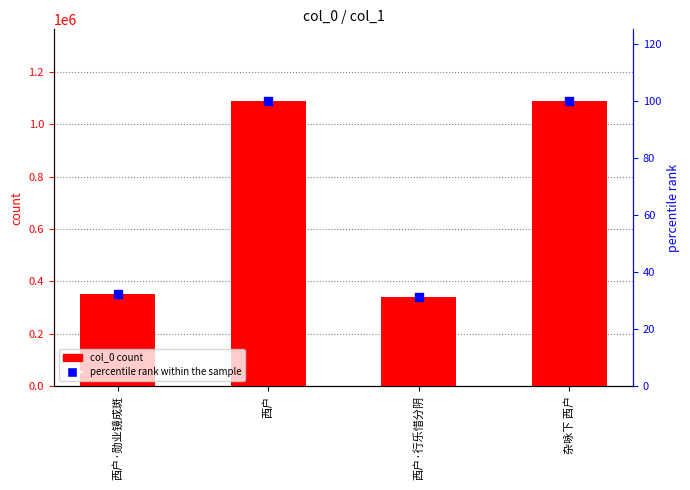

Which series reaches the minimum Y coordinate?

percentile rank within the sample